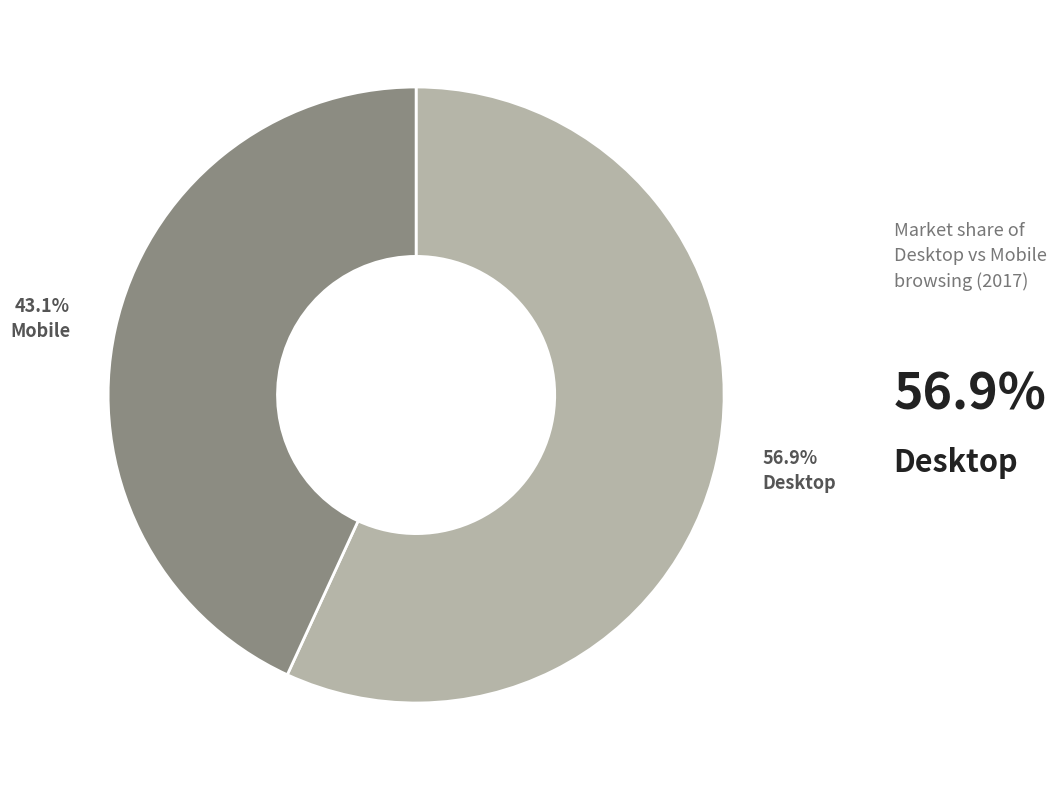

Is there any slice that represents more than half of the pie?

Yes